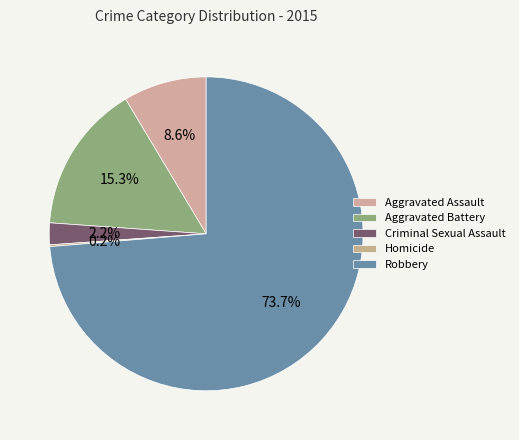

Combined, what portion of the pie is Aggravated Battery and Robbery?

89.0%